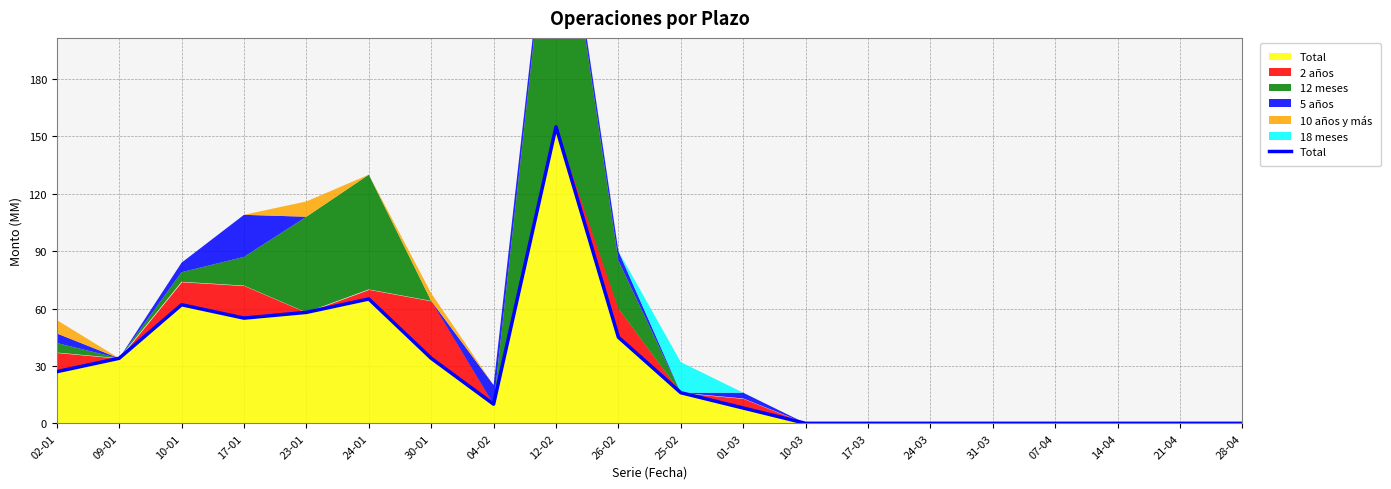

Reading left to right, transcribe all the data shown in this chart.

27	34	62	55	58	65	34	10	155	45	16	8	0	0	0	0	0	0	0	0